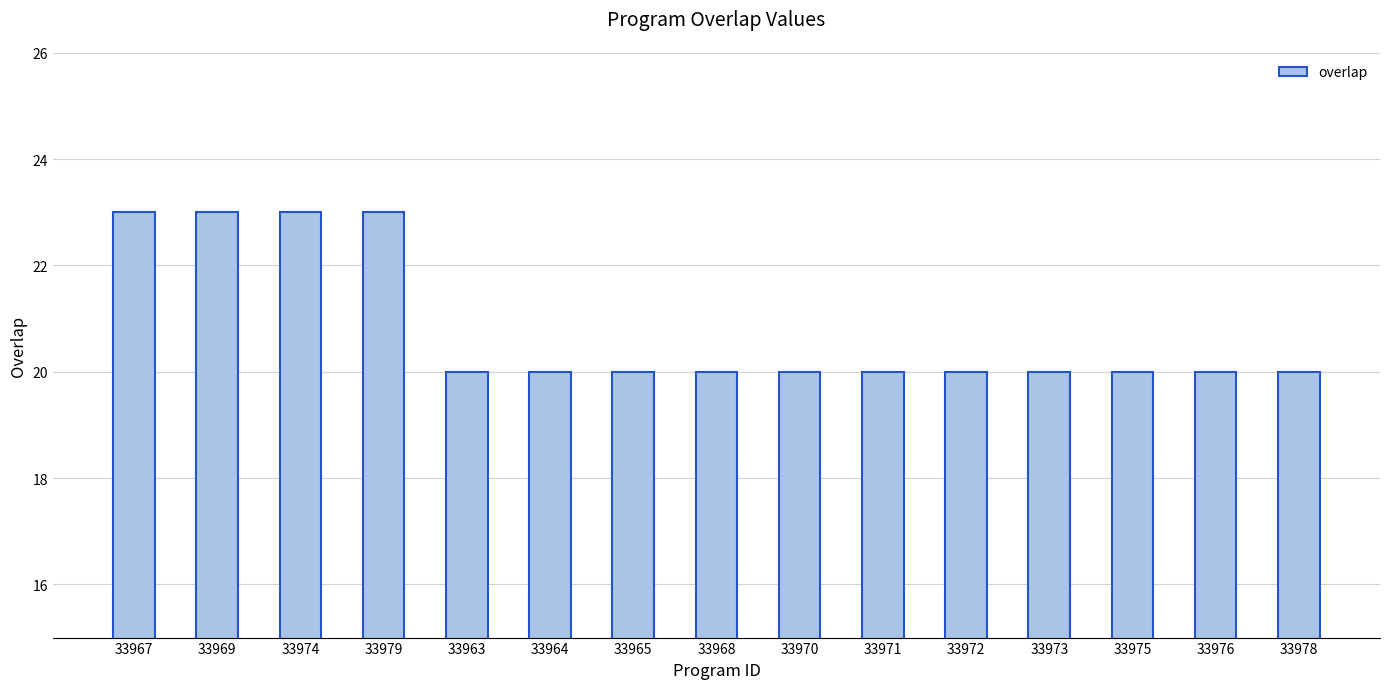

What is the greatest value displayed?

23